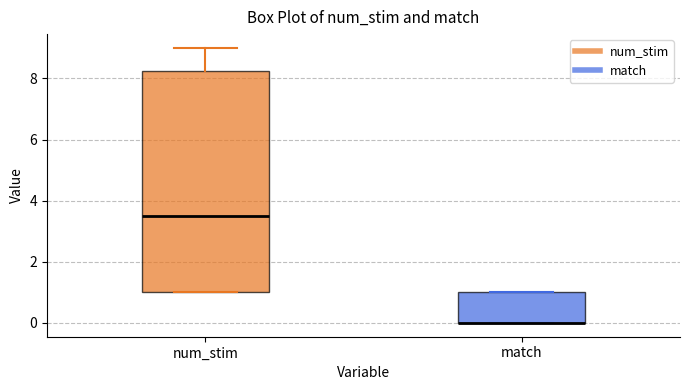

Which box is the tallest, from its lower edge to its upper edge?

num_stim